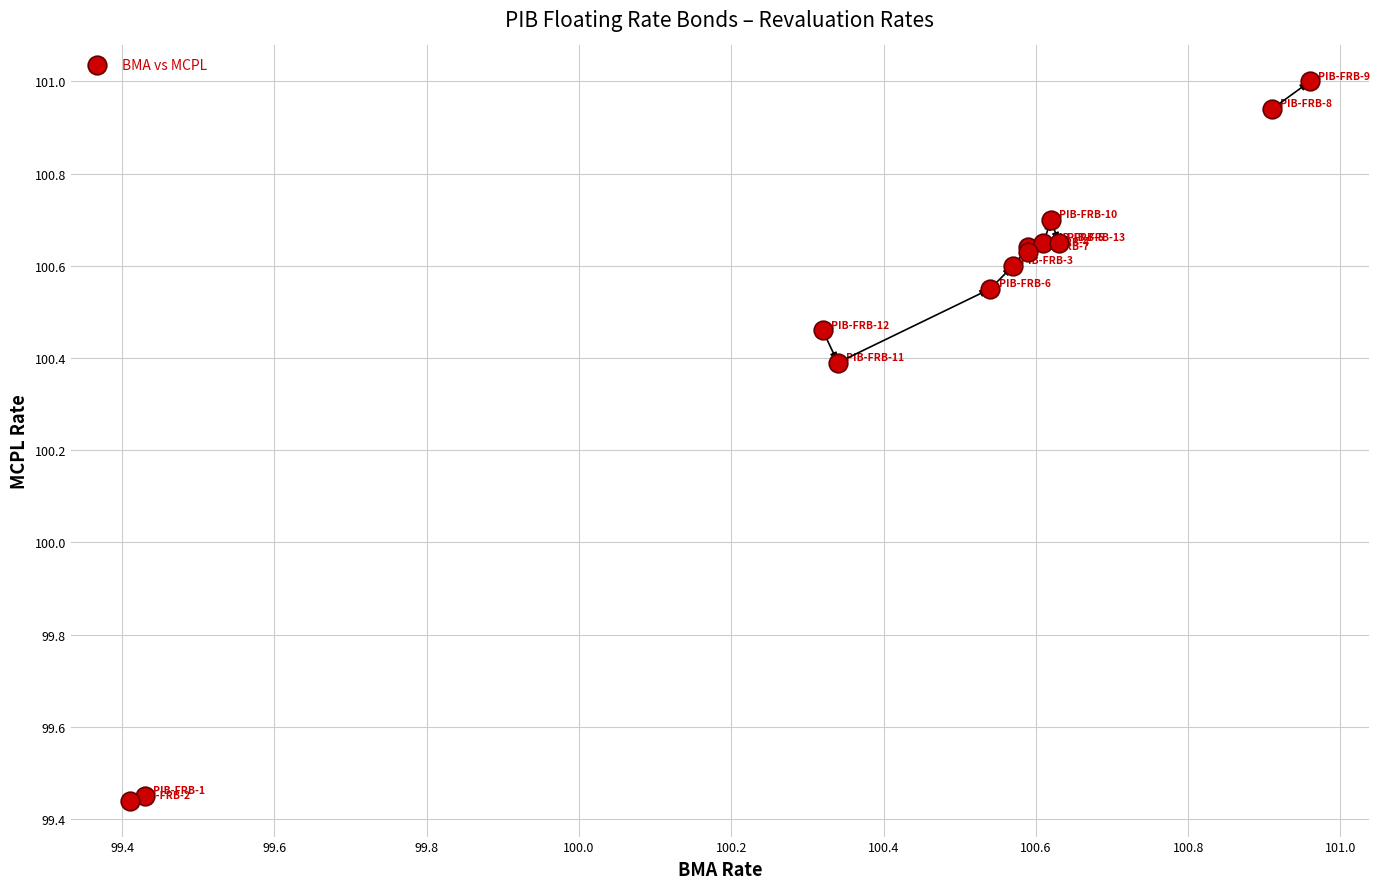

What Y value in the scatter plot is closest to 100?

100.4